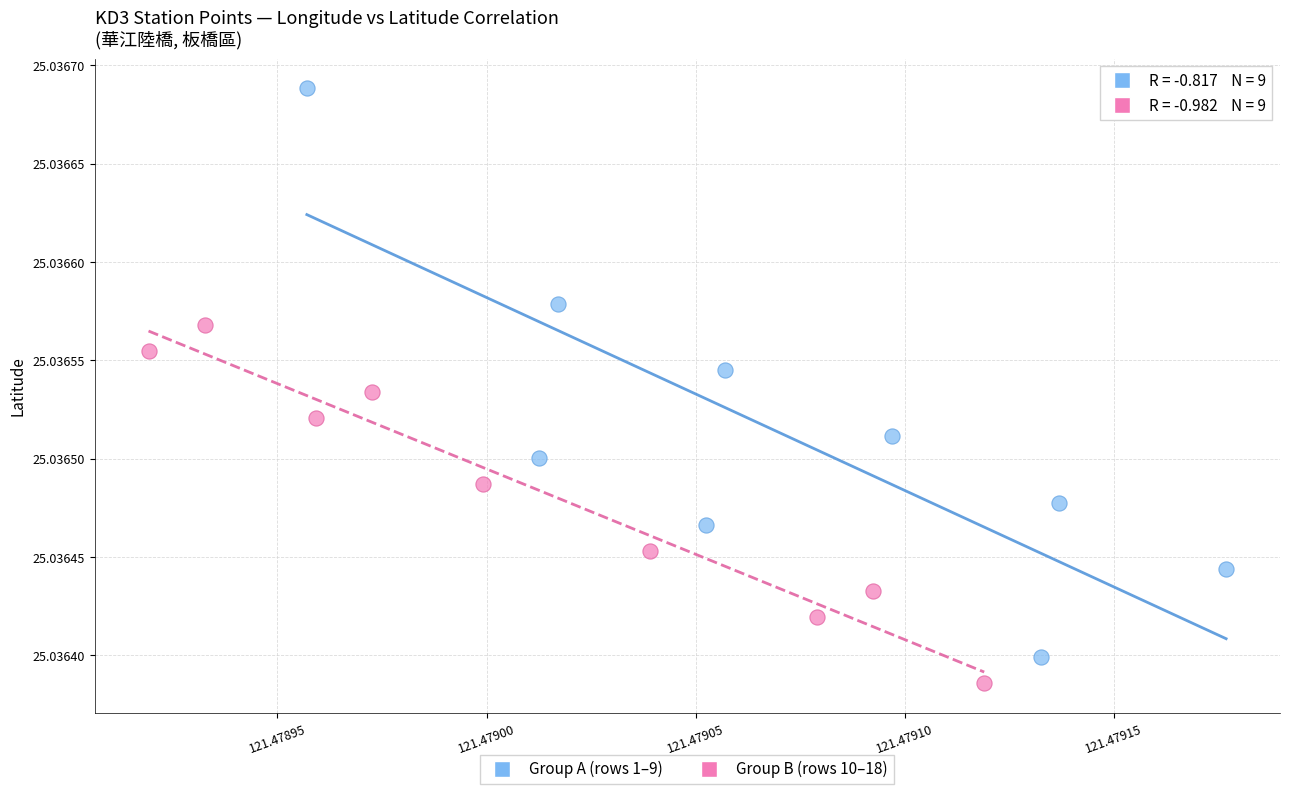

Which series reaches the maximum Y coordinate?

Group A (rows 1–9)